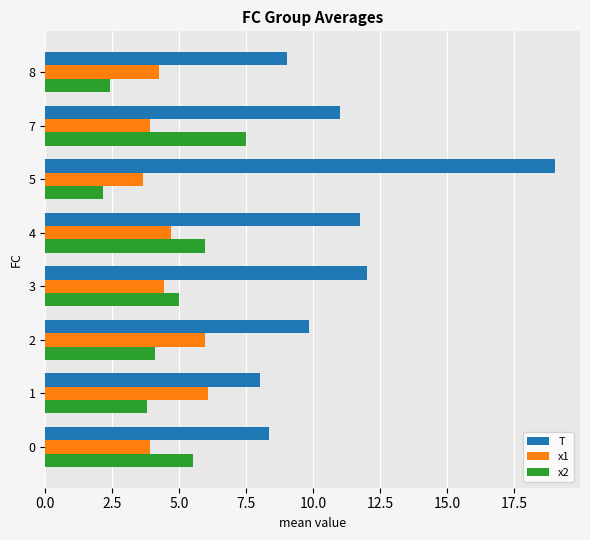

What is the average value of the x2 series?

4.5